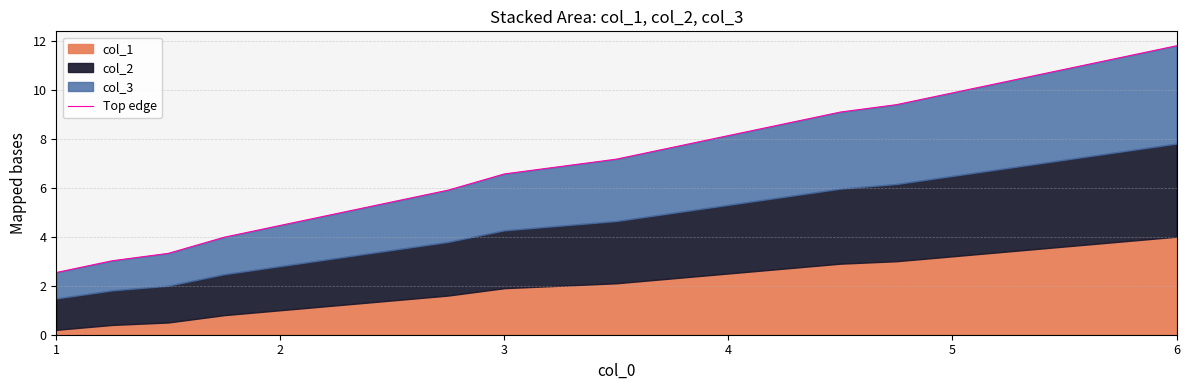

True or false: there are more than 1 points higher than both neighbors.

False